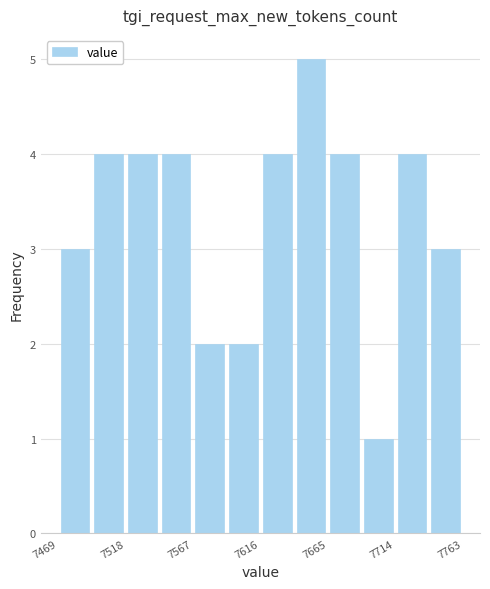

Which range on the x-axis has the tallest bar?

7640.5 to 7665.0